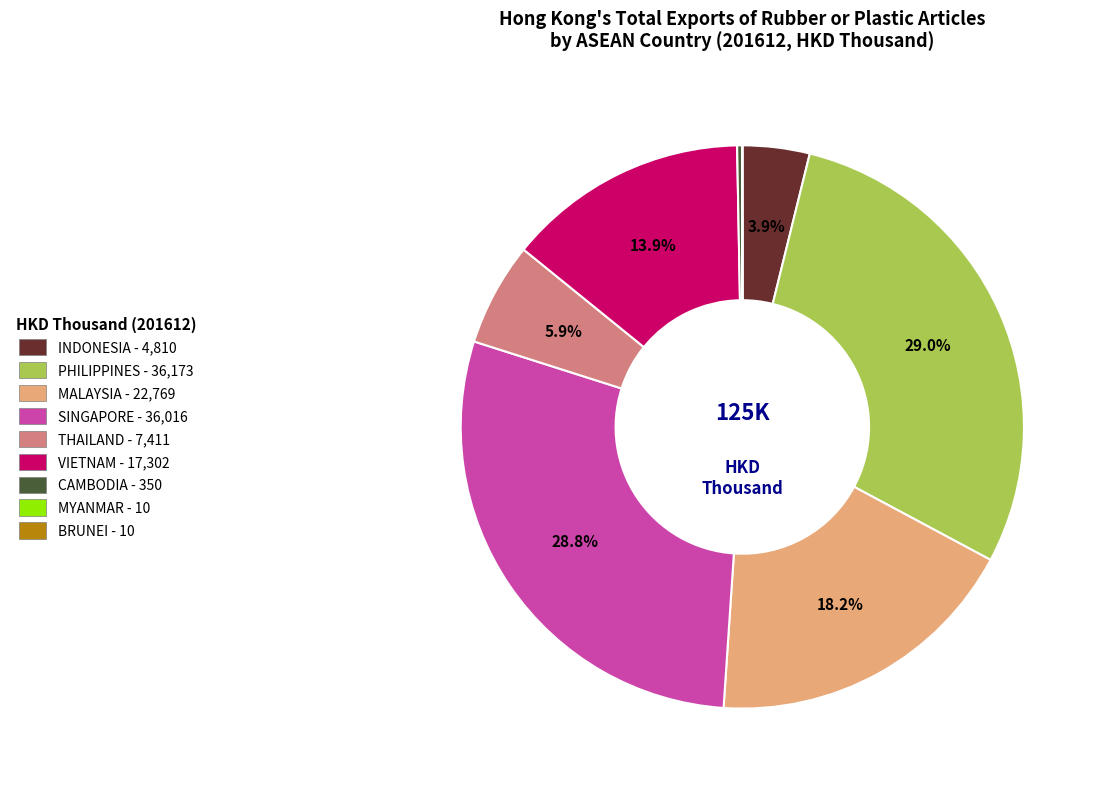

Is there a majority slice in this chart?

No